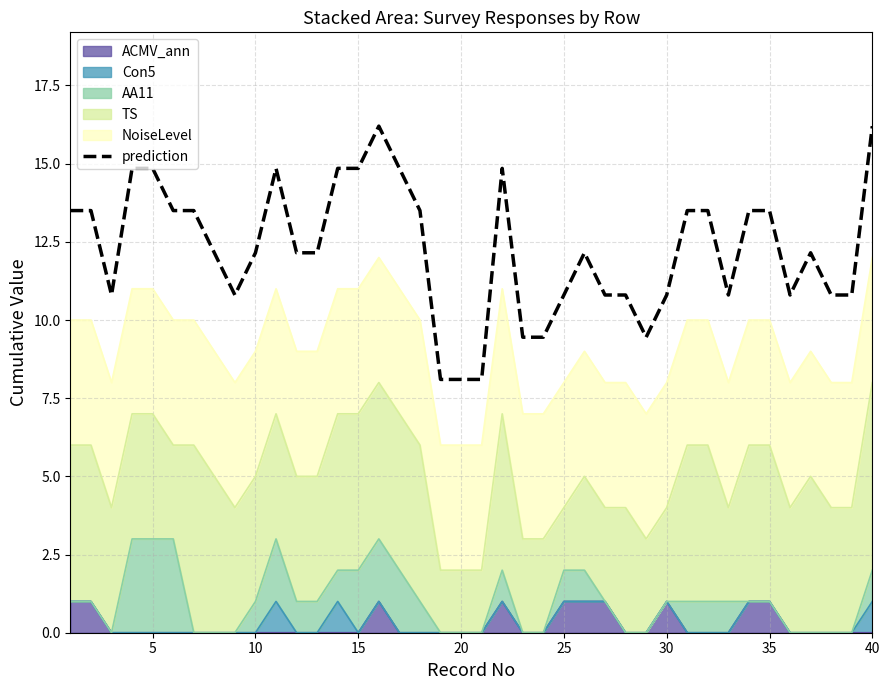

Reading left to right, list all the values displayed in this chart.

13.5	13.5	10.8	14.9	14.9	13.5	13.5	12.2	10.8	12.2	14.9	12.2	12.2	14.9	14.9	16.2	14.9	13.5	8.1	8.1	8.1	14.9	9.5	9.5	10.8	12.2	10.8	10.8	9.5	10.8	13.5	13.5	10.8	13.5	13.5	10.8	12.2	10.8	10.8	16.2